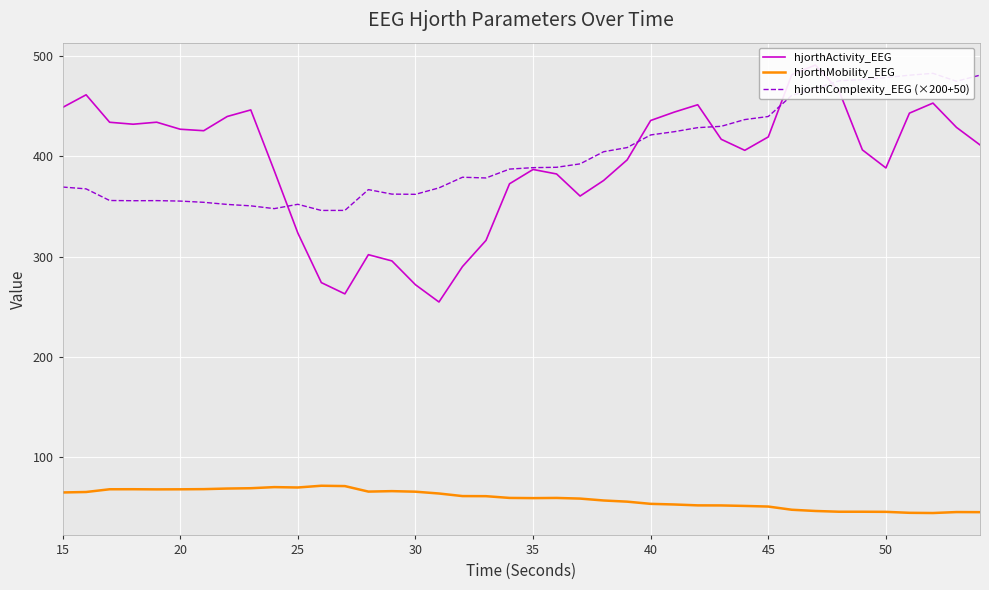

What is the sum of all hjorthActivity_EEG values?

15749.3